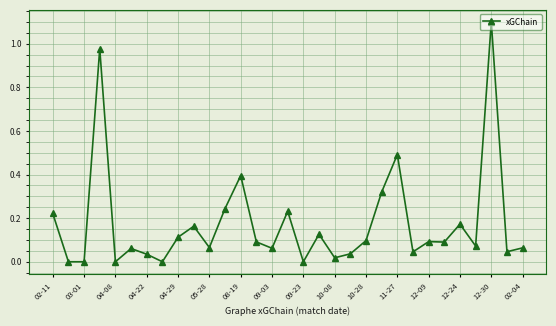

What is the greatest value displayed?

1.1